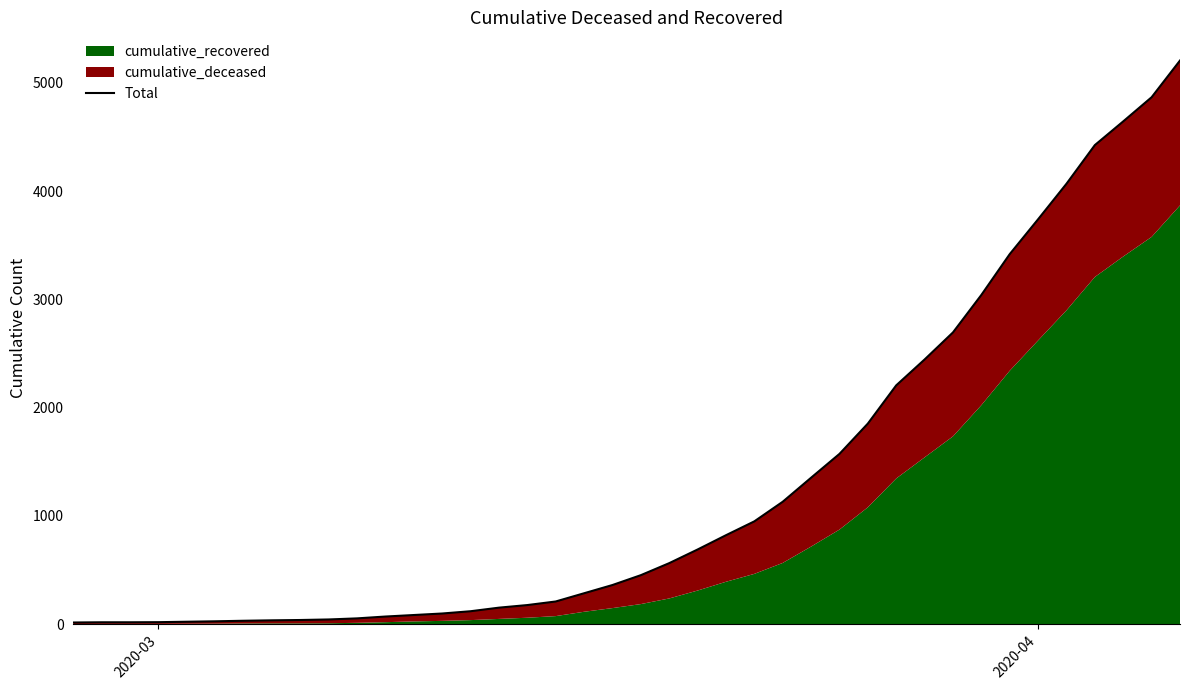

How many values exceed 453?

19